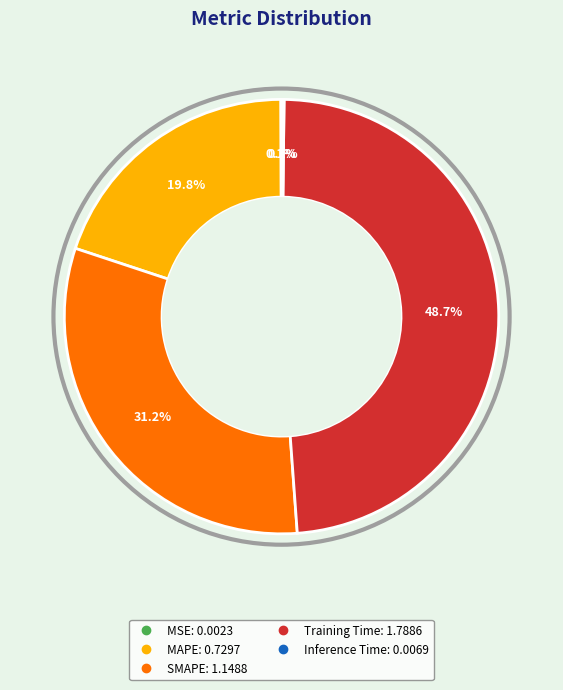

Which has a higher value, Training Time or MAPE?

Training Time